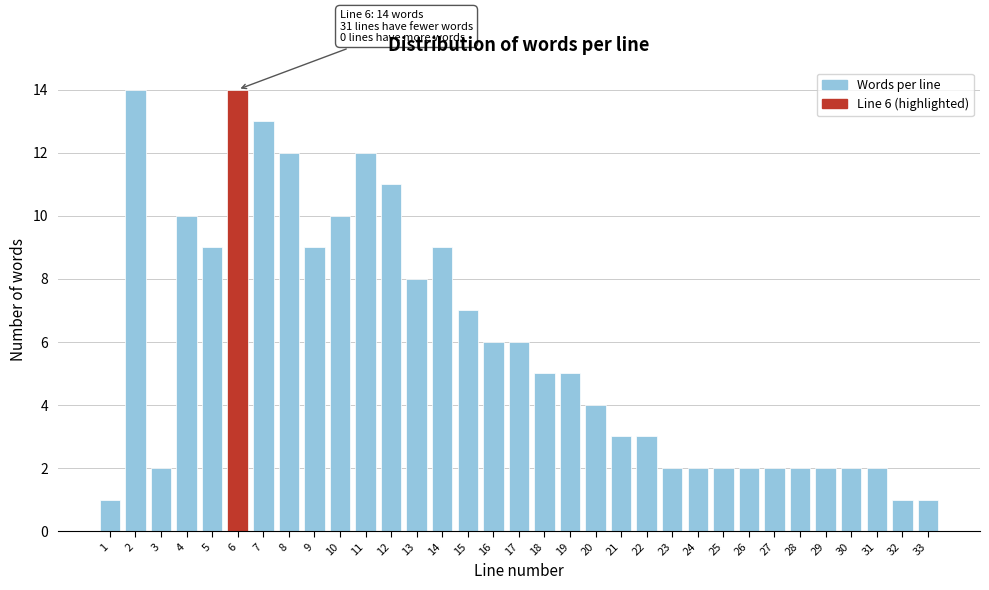

What is the approximate value at 17?

6